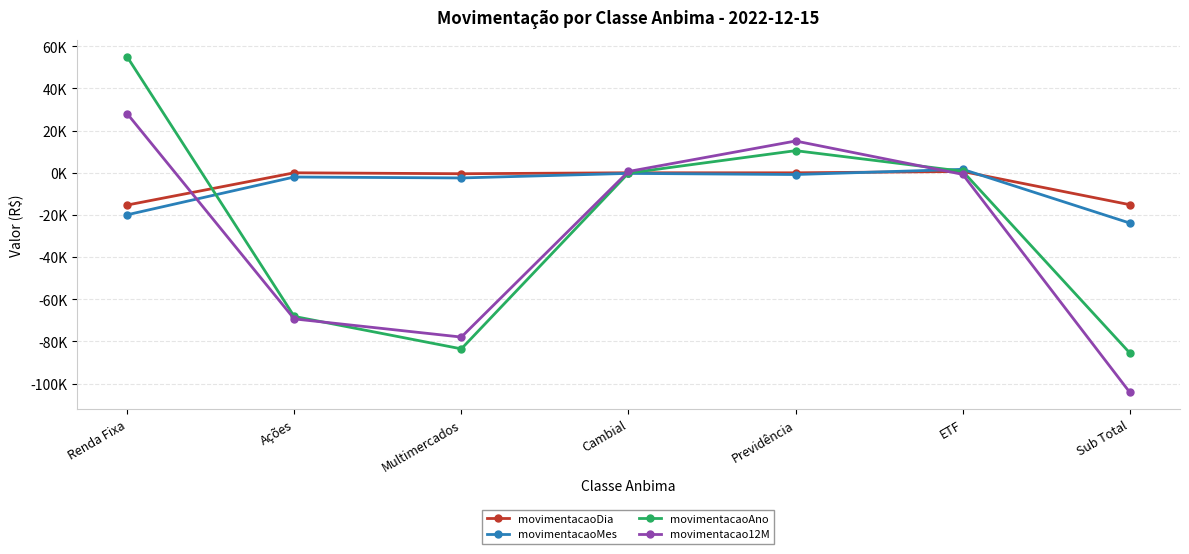

Where does the movimentacao12M series first go above -747?

Renda Fixa